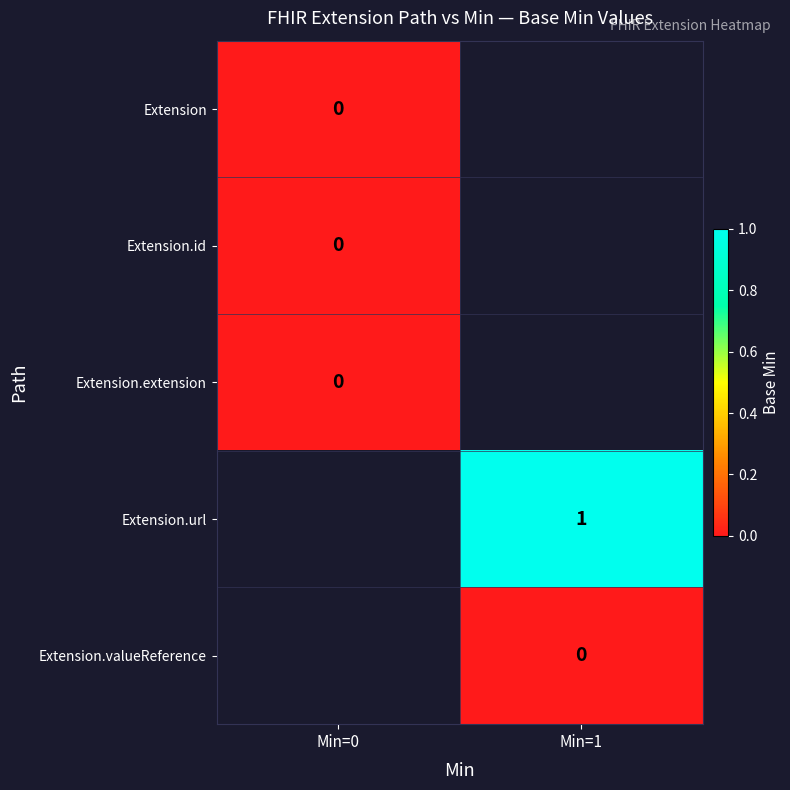

Count the number of data series in this chart.

5